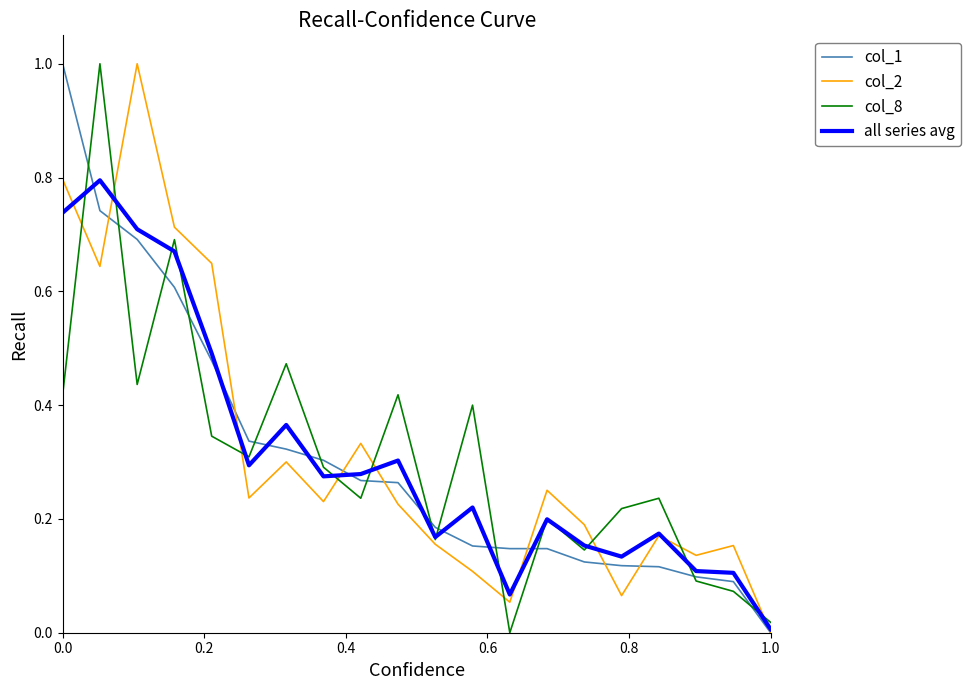

What are all the series names shown in the legend?

col_1, col_2, col_8, all series avg